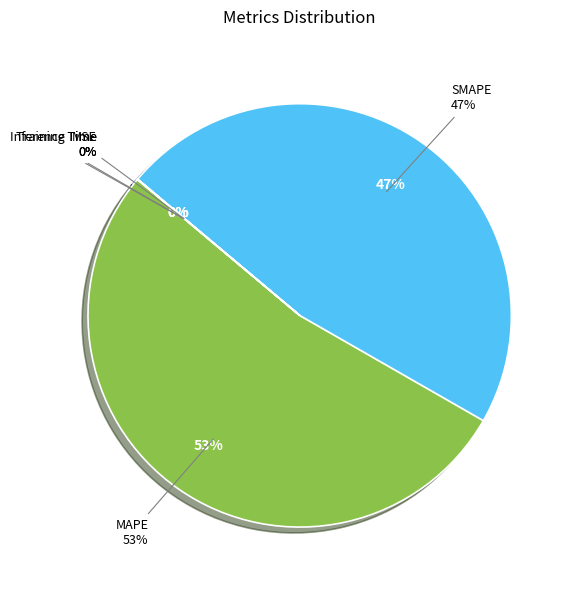

What is the smallest slice in the pie chart?

Inference Time